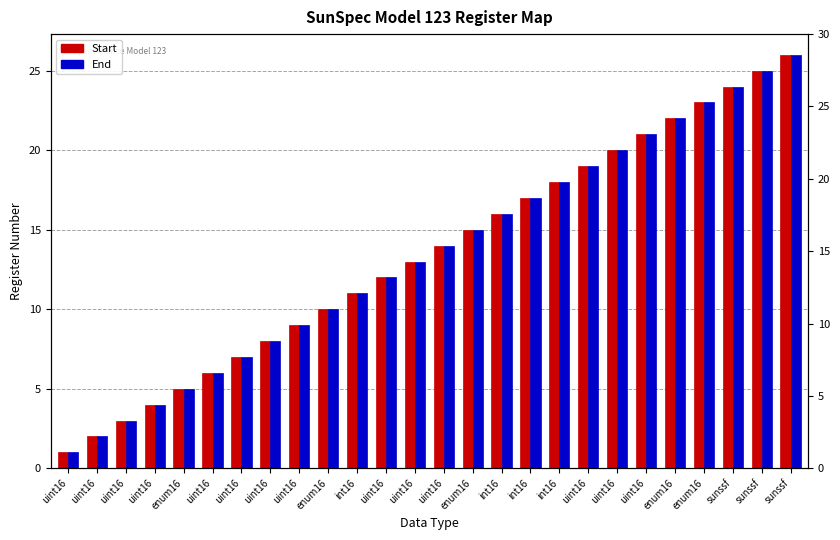

The value of Start at uint16 is 19. True or false?

False